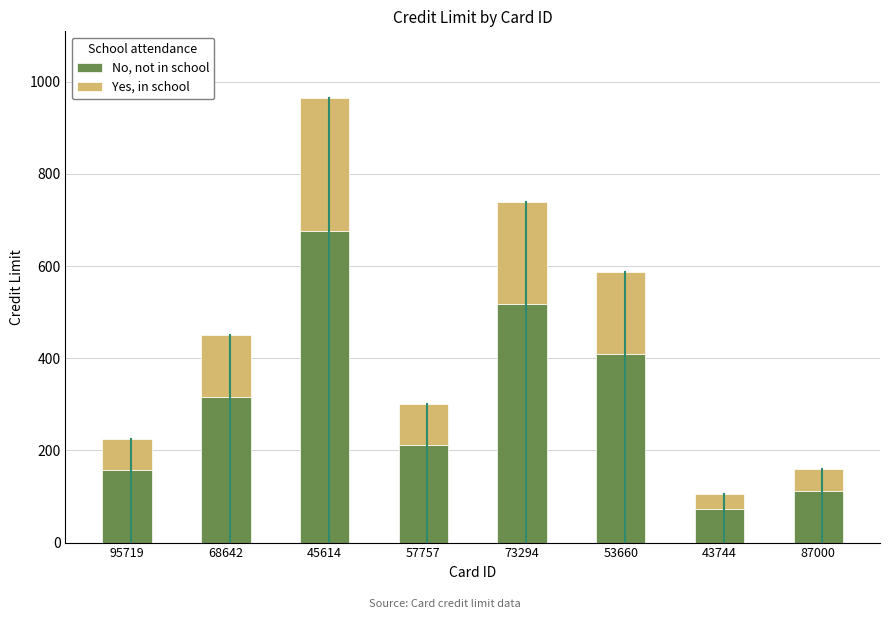

How many data points in No, not in school are above 315?

4